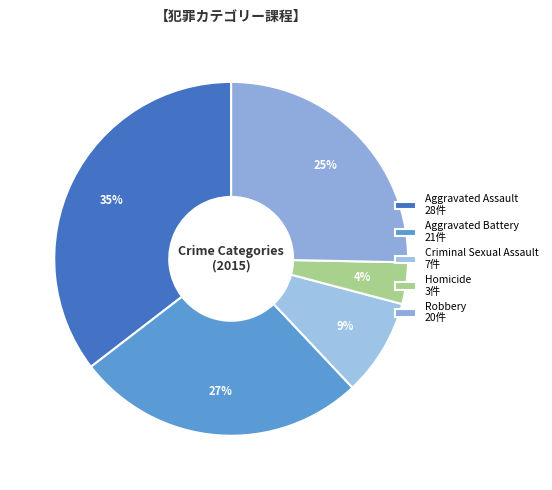

Rank the categories by value from lowest to highest.

Homicide, Criminal Sexual Assault, Robbery, Aggravated Battery, Aggravated Assault